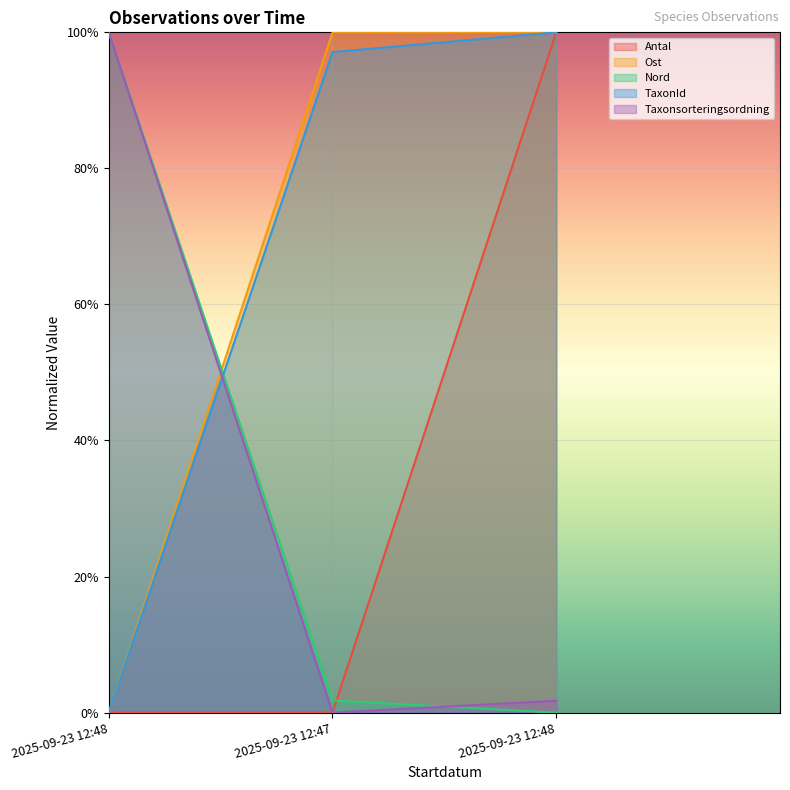

True or false: Ost has a value of 1.7 at 2025-09-23 12:47.

False